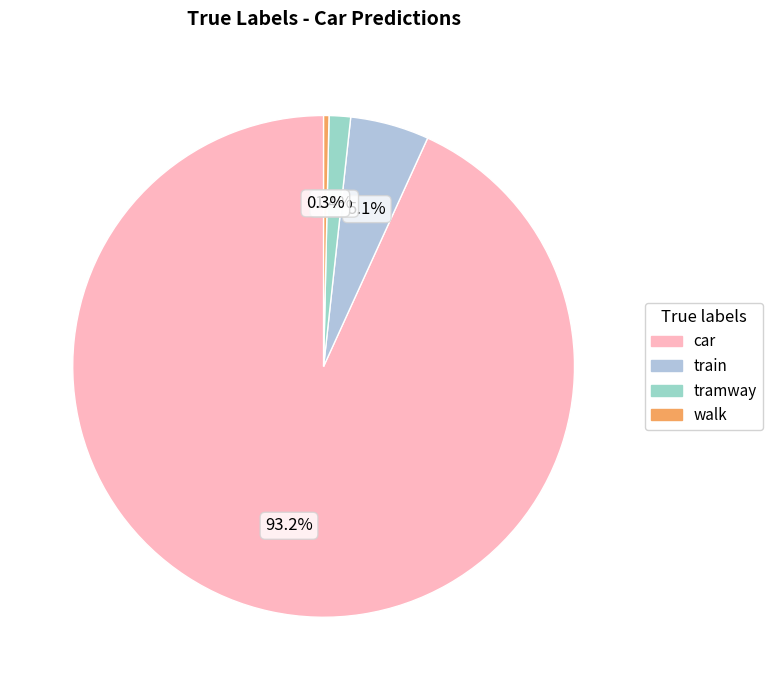

How many segments does this pie chart have?

4